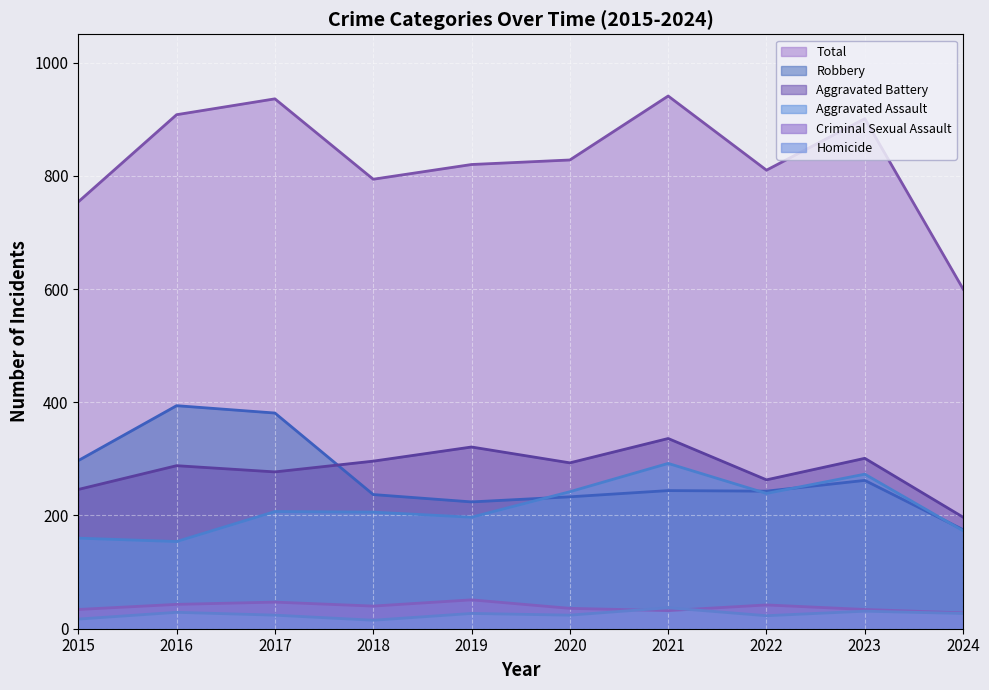

List the series in order of their peak value, lowest first.

Homicide, Criminal Sexual Assault, Aggravated Assault, Aggravated Battery, Robbery, Total